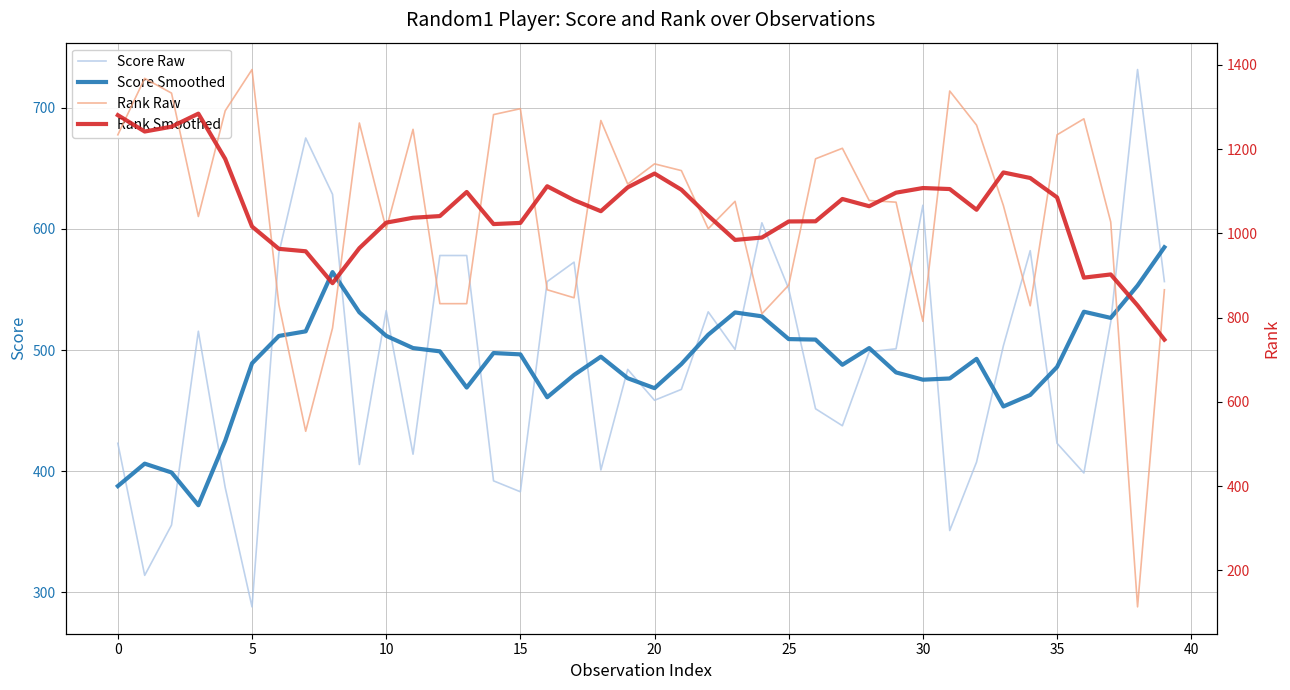

What is the lowest value of the Score Raw series?

288.0